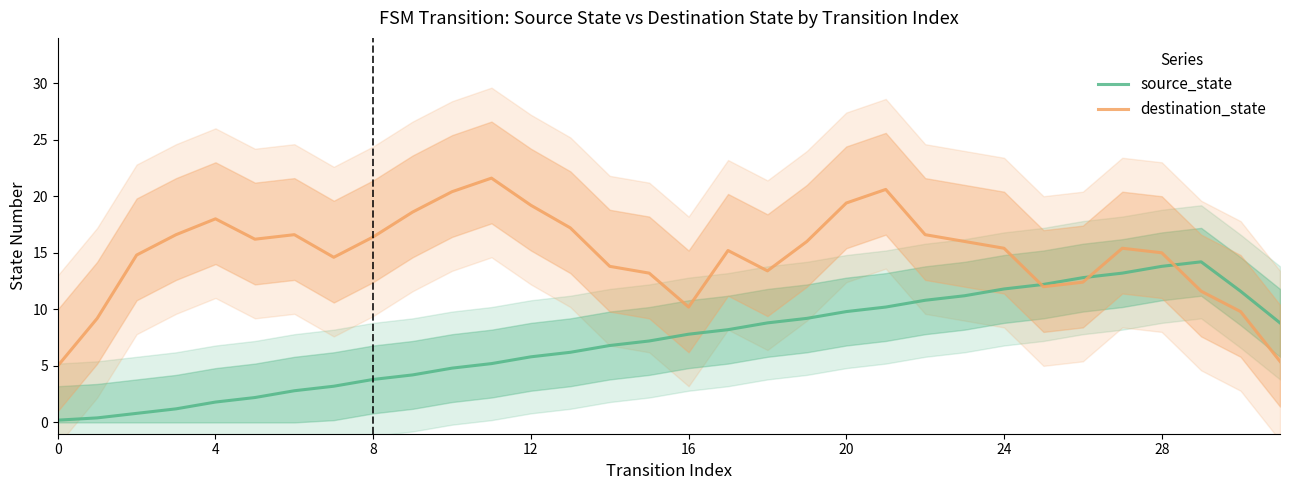

True or false: source_state and destination_state cross at least once.

True